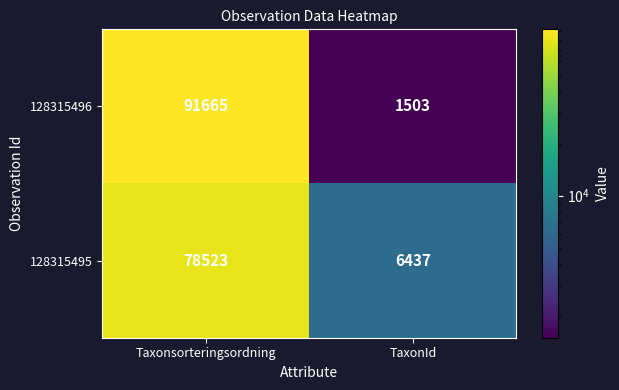

Reading left to right, list all the values displayed in this chart.

128315496: 91665	1503
128315495: 78523	6437